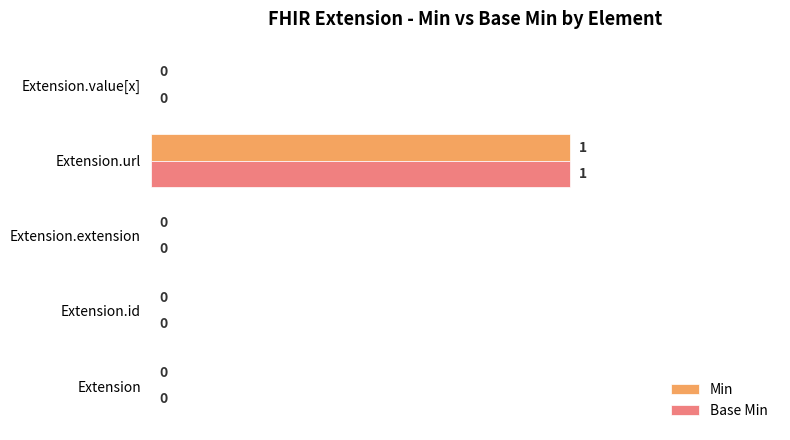

True or false: Base Min has a value of 0 at Extension.extension.

True